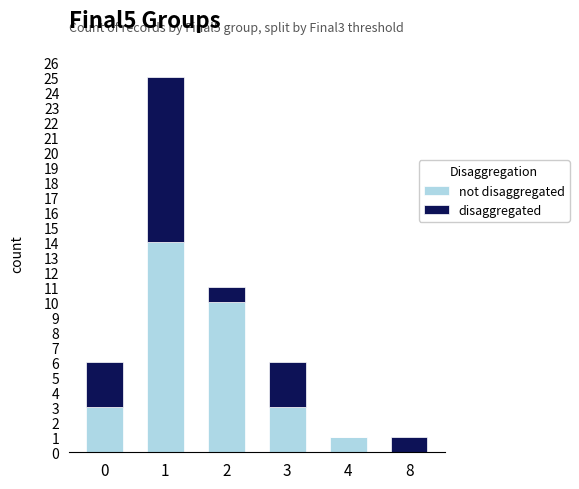

At which label does not disaggregated reach its minimum?

8